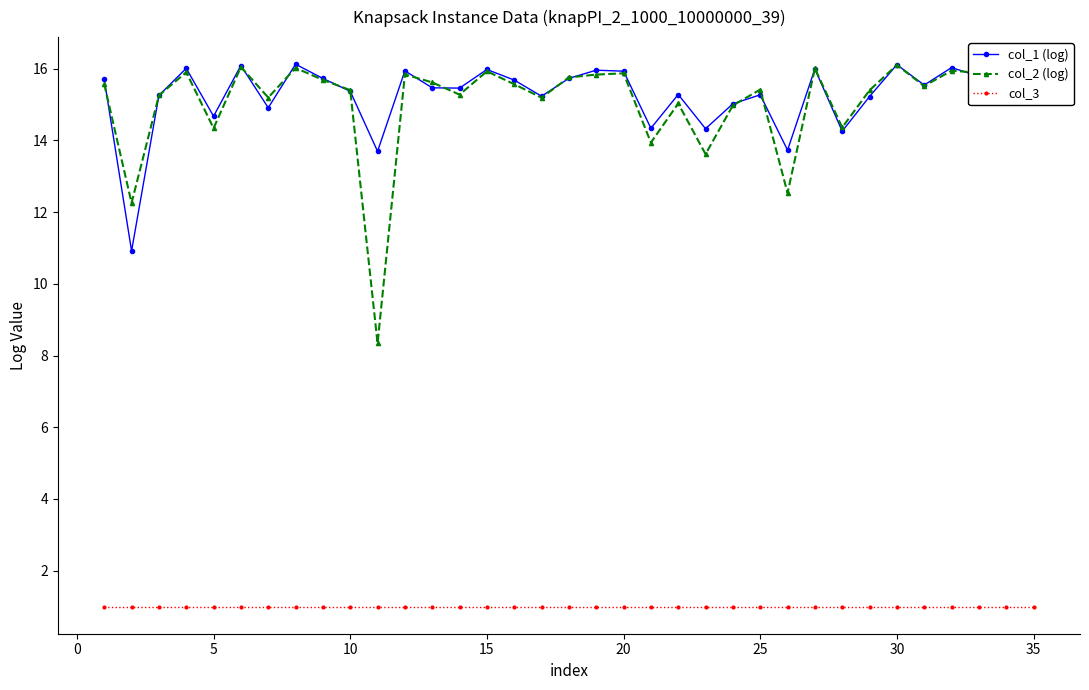

True or false: col_3 and col_1 (log) intersect in this chart.

False